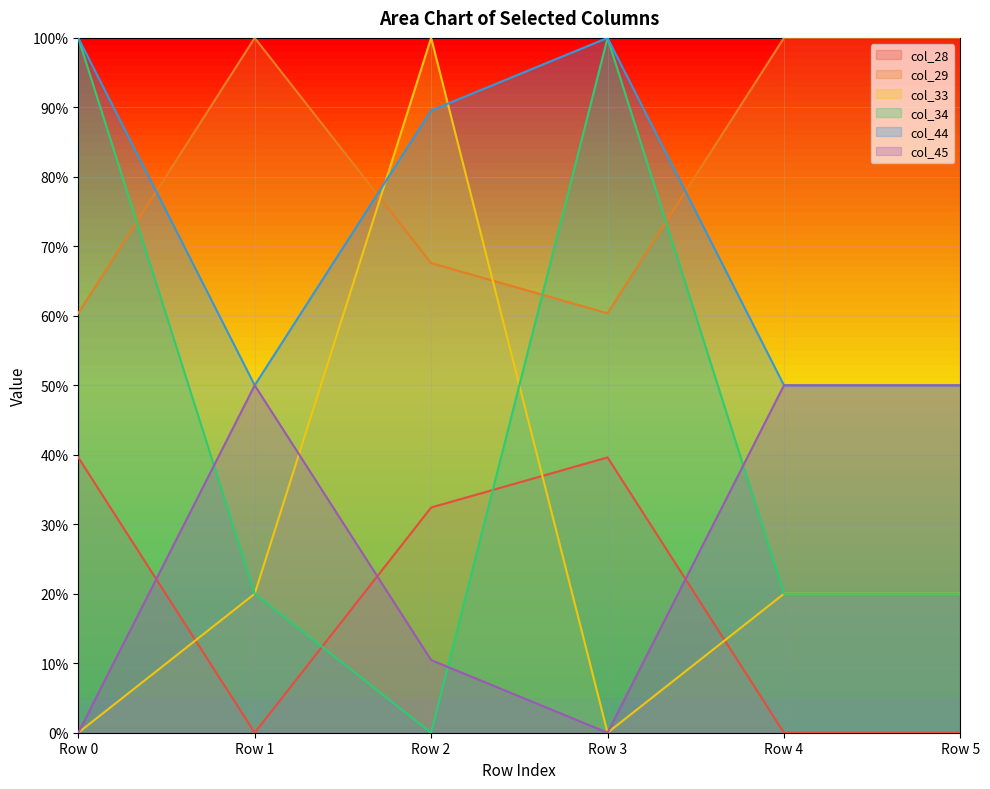

What is the approximate value of col_45 at Row 2?

0.1